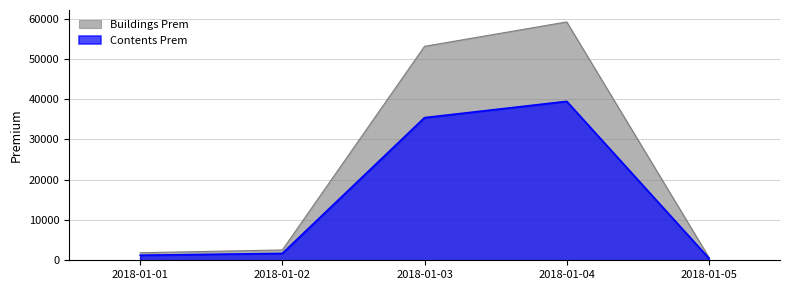

Rank the series by their maximum value, from lowest to highest.

Contents Prem, Buildings Prem